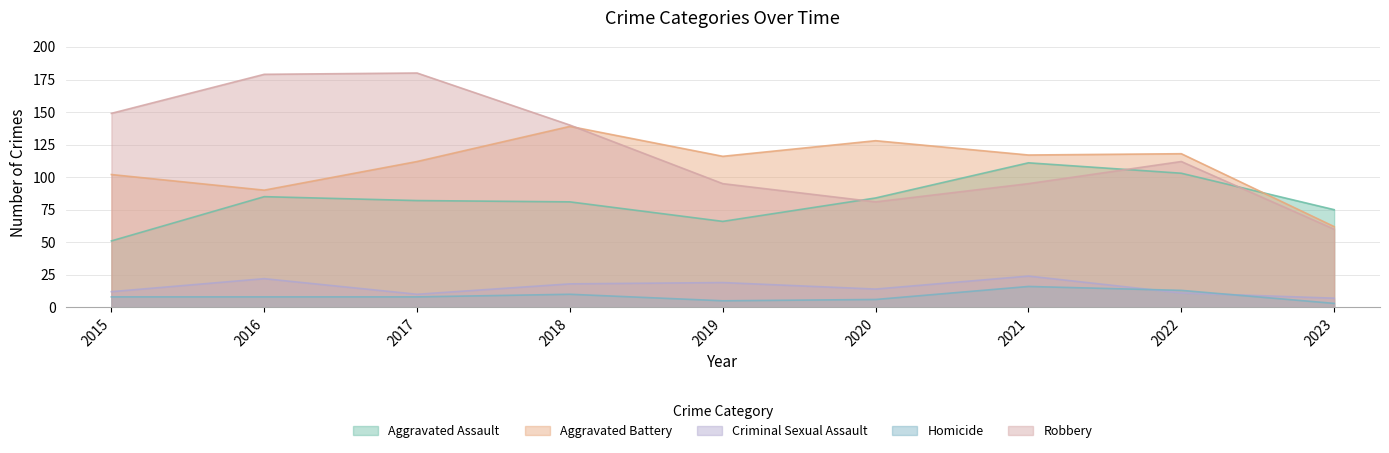

What is the sum of the Aggravated Battery values at 2015 and 2021?

219